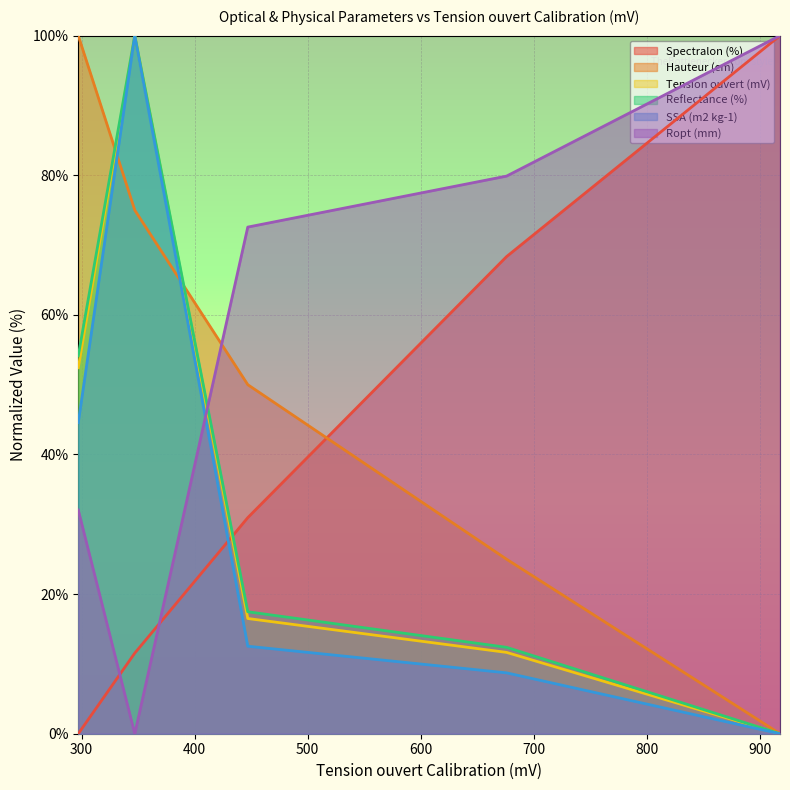

How many values in the Reflectance (%) series are below 17?

2